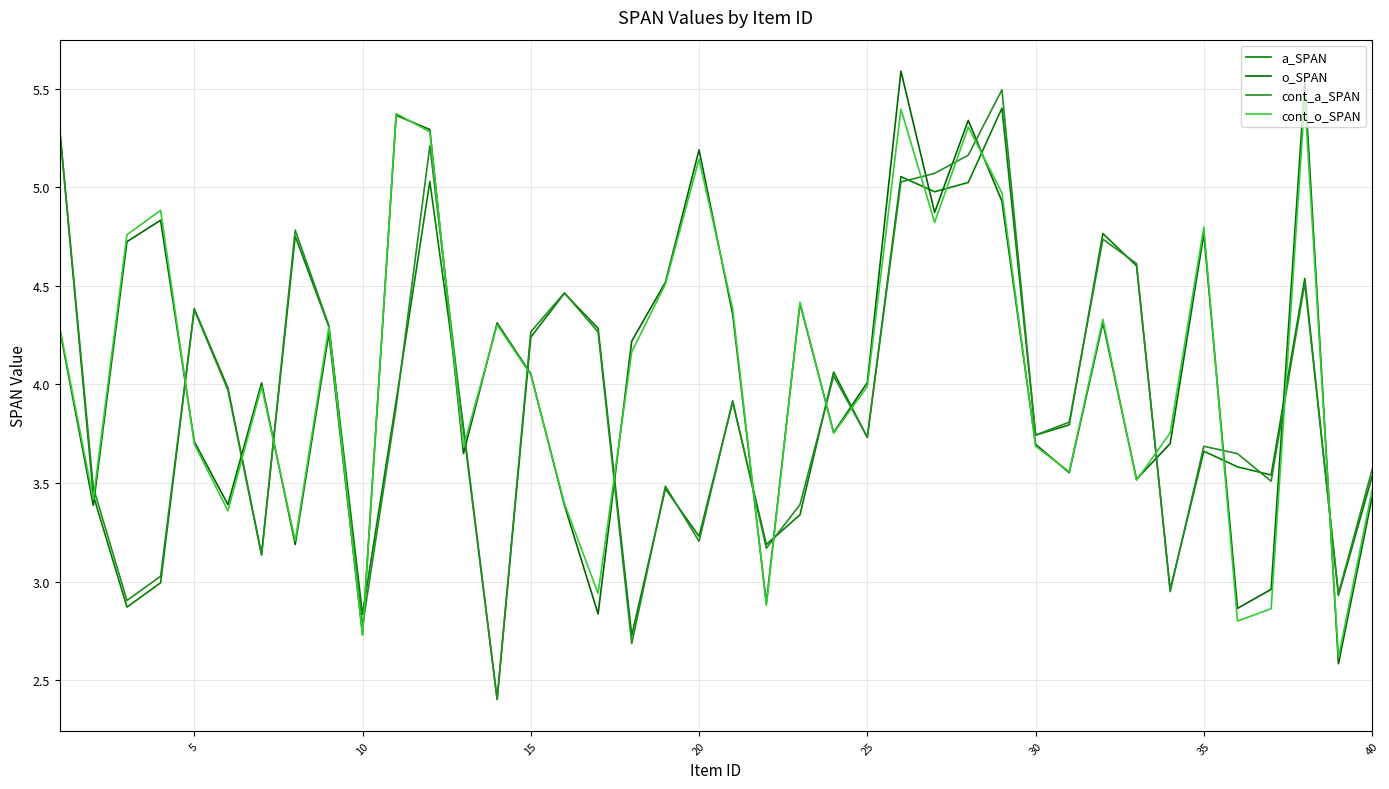

How many lines are shown in the chart?

4